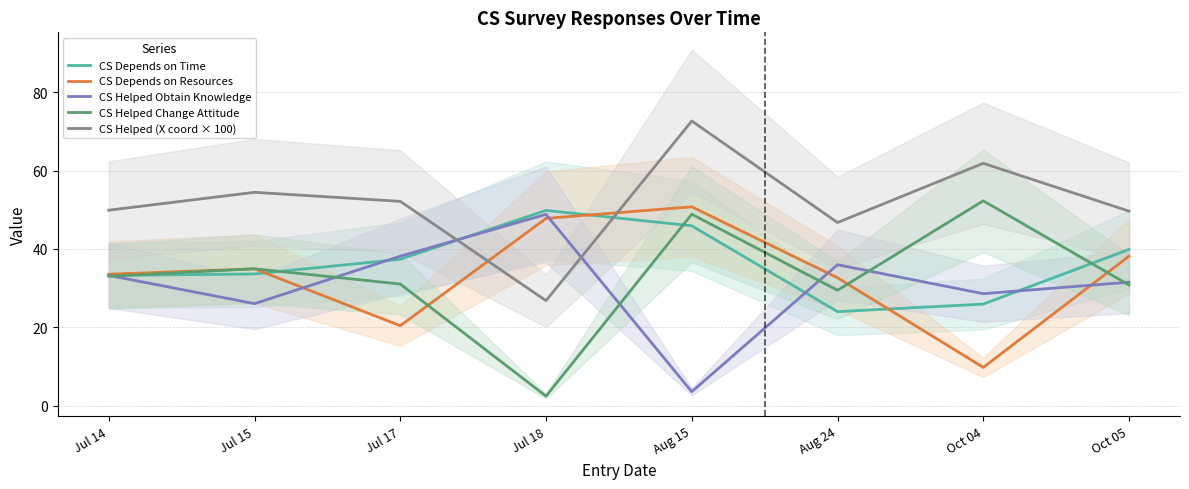

At which label does CS Helped Obtain Knowledge first exceed 33?

Jul 14